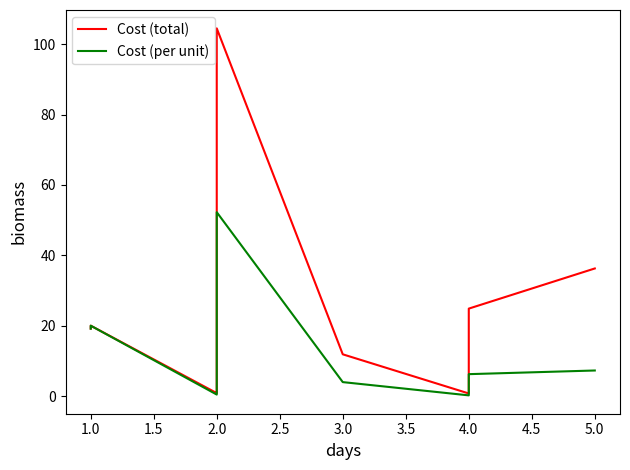

Which series has the largest range (max minus min)?

Cost (total)